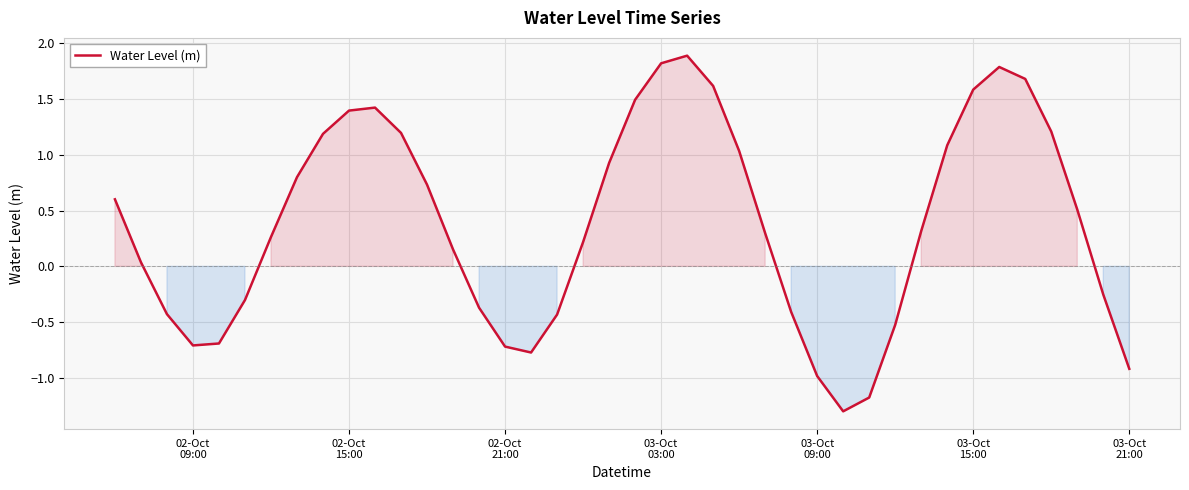

What is the maximum value shown in the chart?

1.9